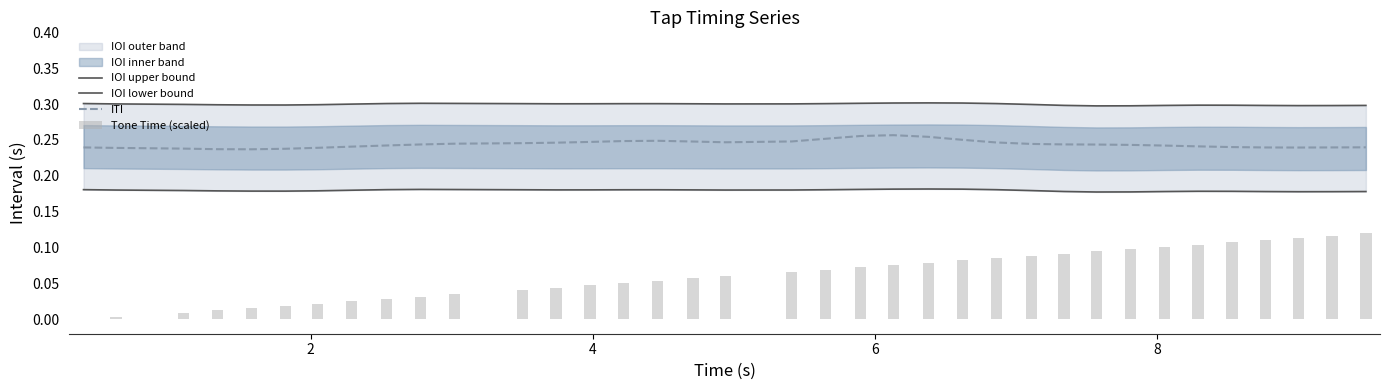

How many groups of bars are there?

36